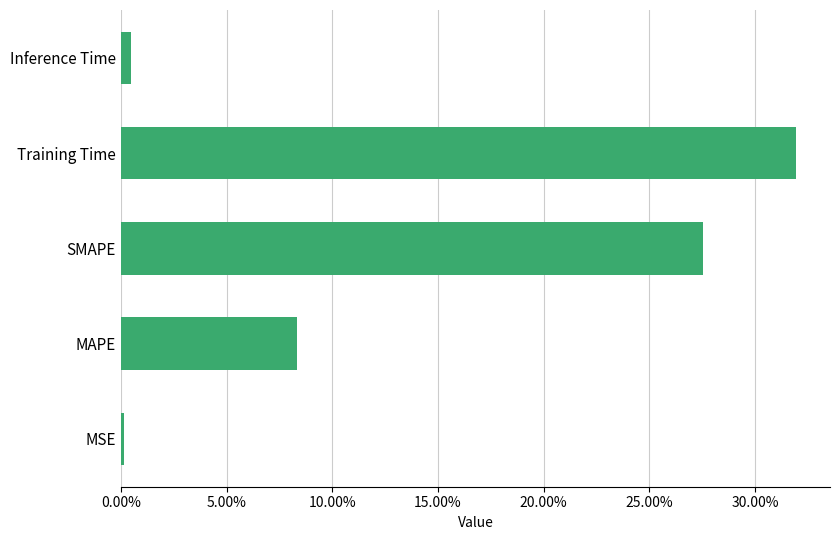

How many data points does each series have?

5